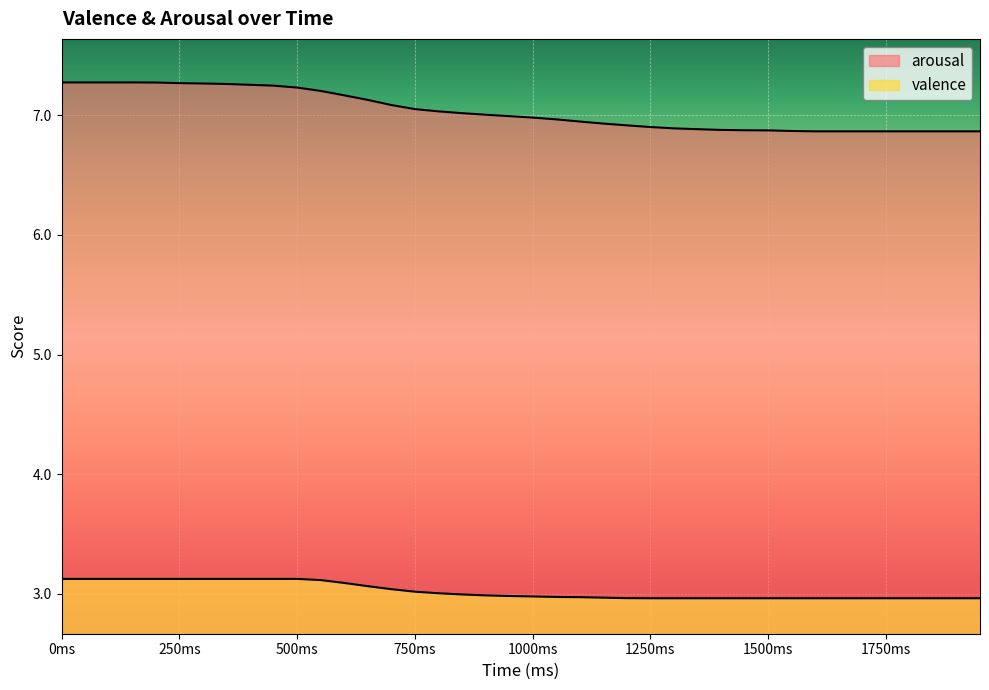

What are all the series names shown in the legend?

arousal, valence